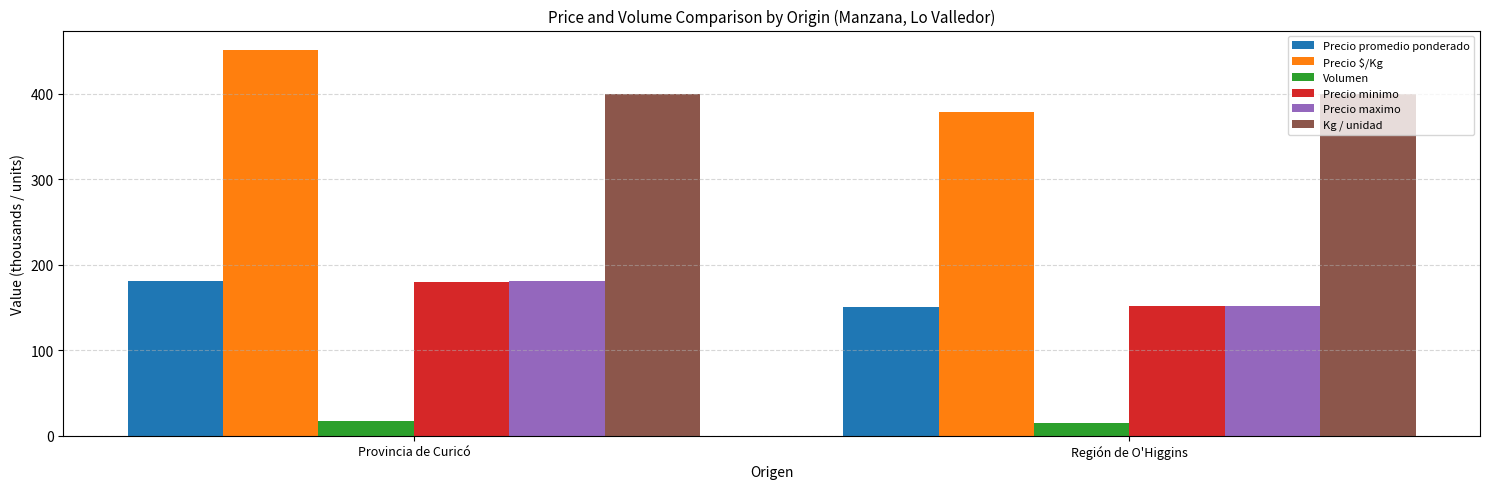

Which series has the largest range (max minus min)?

Precio $/Kg